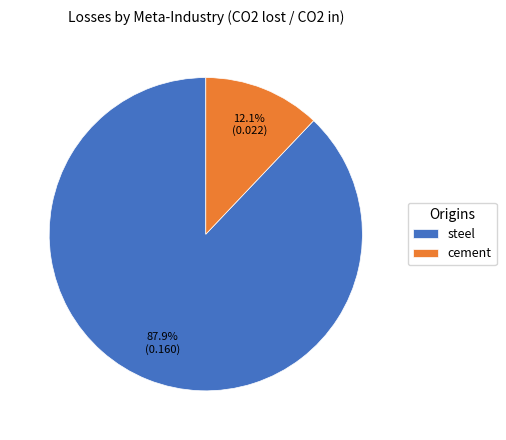

Combined, do steel and cement account for over 50%?

Yes